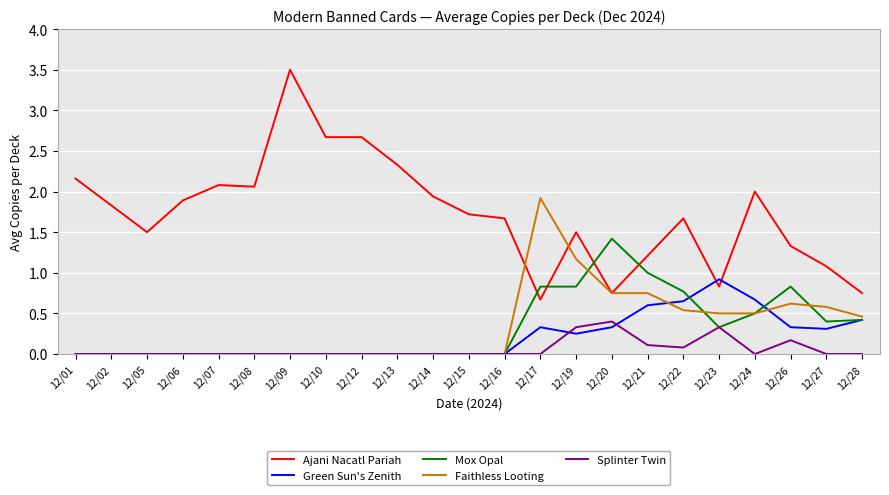

Rank the series by their maximum value, from highest to lowest.

Ajani Nacatl Pariah, Faithless Looting, Mox Opal, Green Sun's Zenith, Splinter Twin